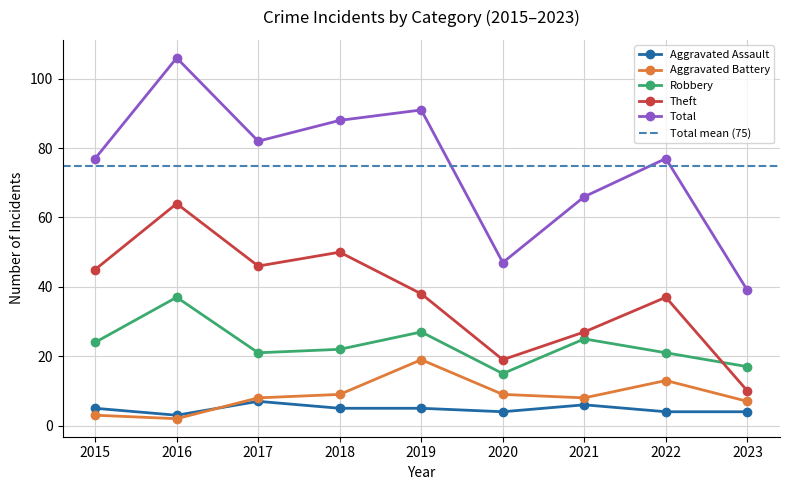

At which category does Theft reach its first local peak?

2016